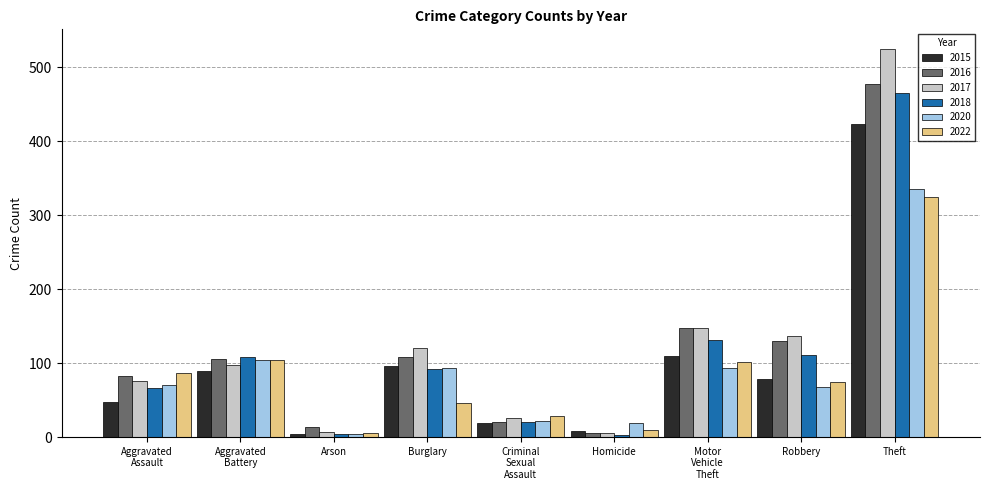

What are all the series names shown in the legend?

2015, 2016, 2017, 2018, 2020, 2022